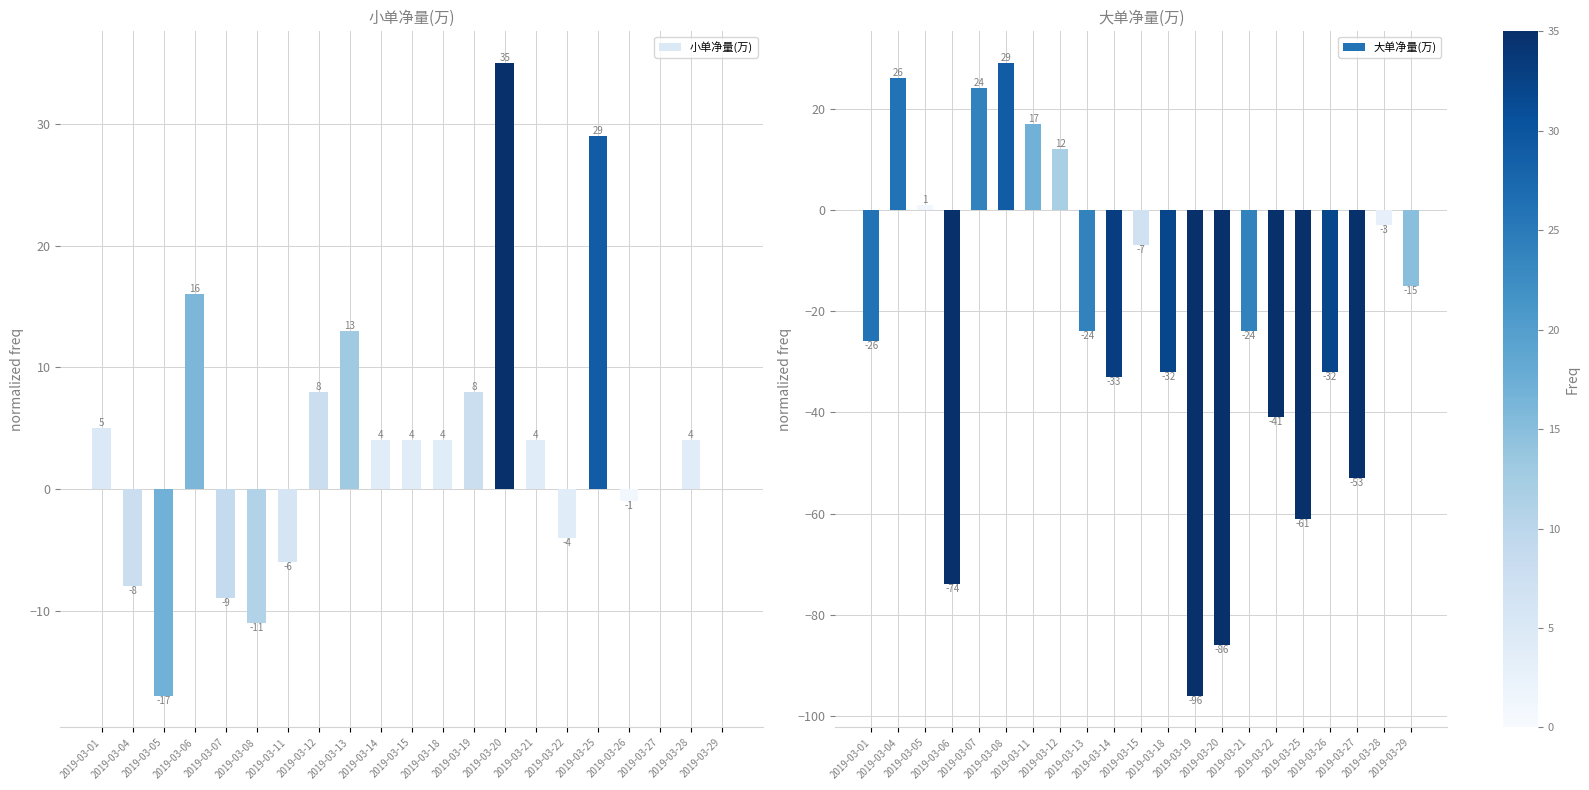

At which category is the sum across all series the highest?

2019-03-12